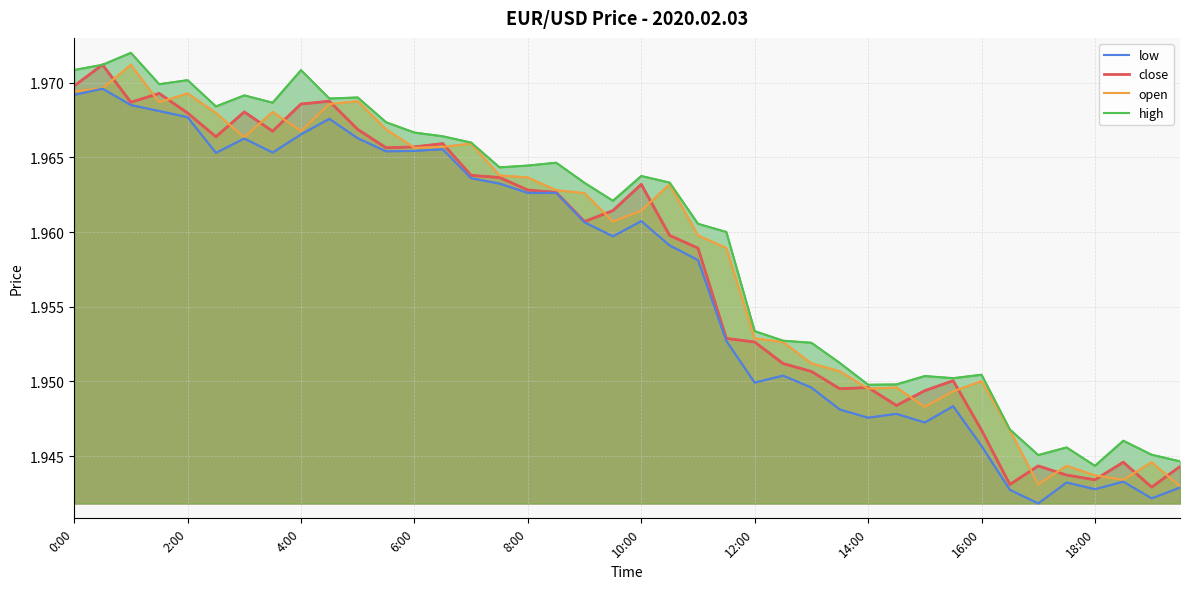

In close, how many points are higher than both neighbors (excluding endpoints)?

10